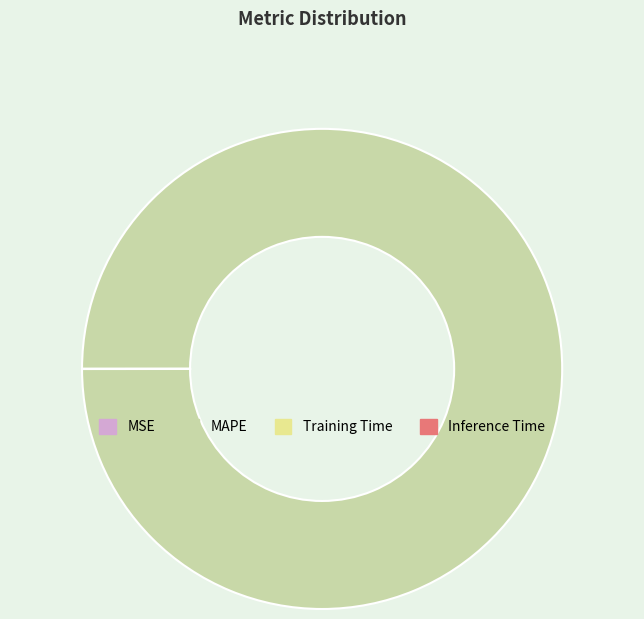

Which slice is the largest?

MAPE